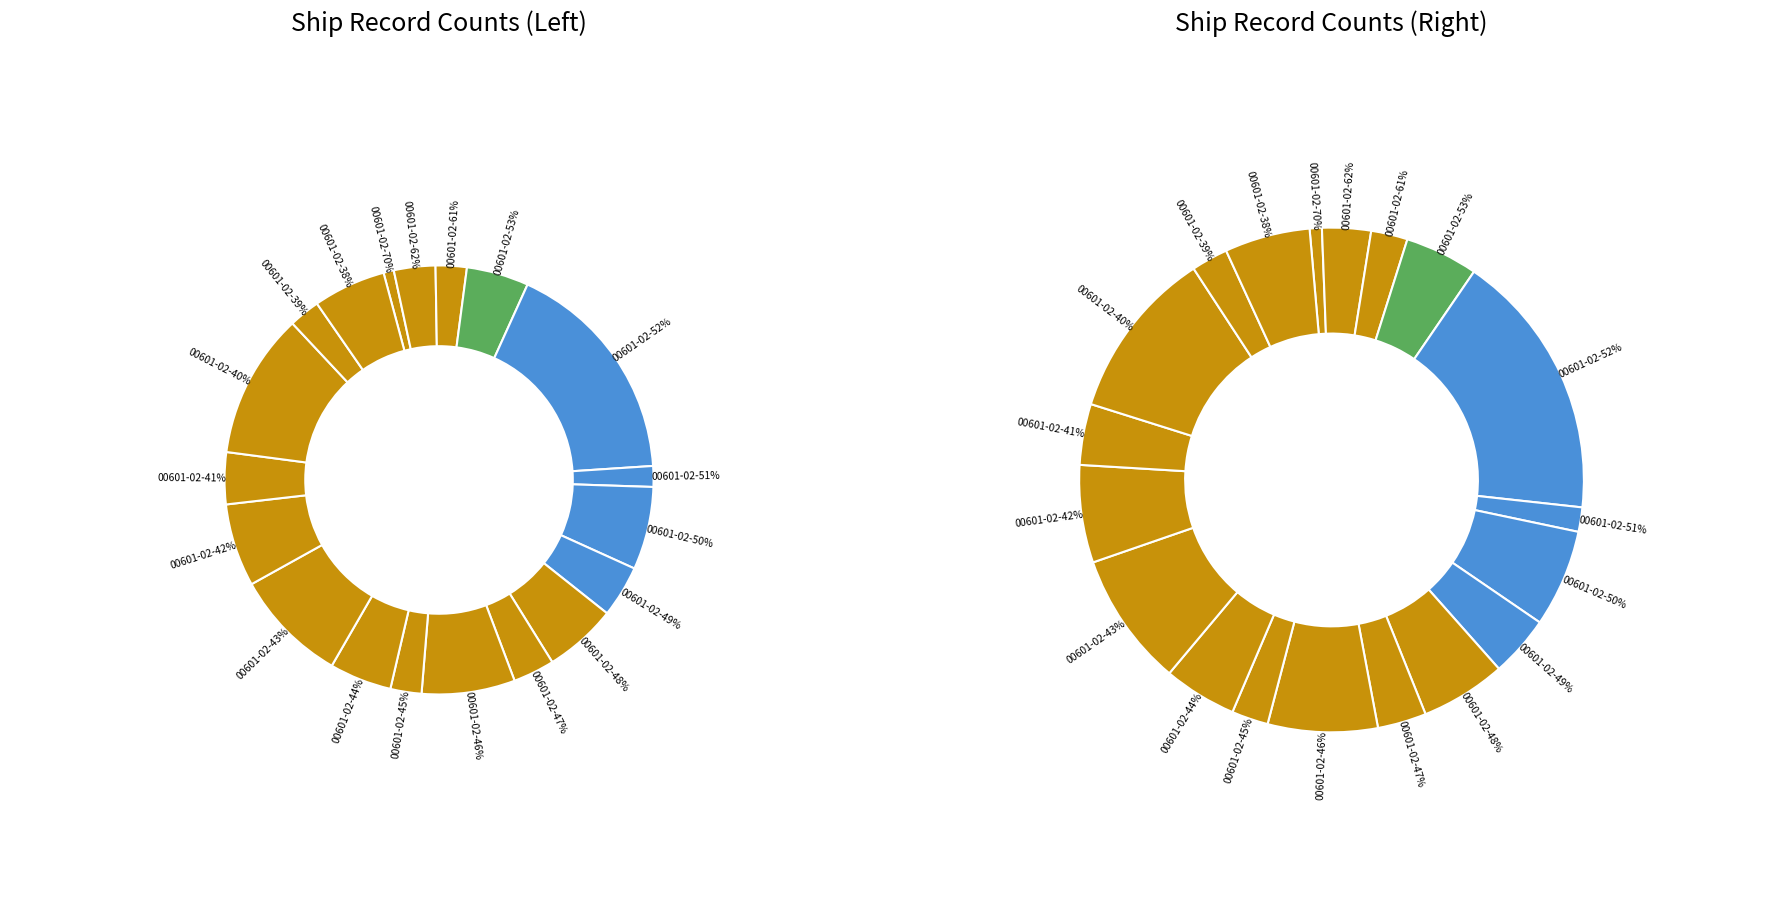

To the nearest percent, what percentage of the pie is YU BIAO 00601-02-46%?

7%